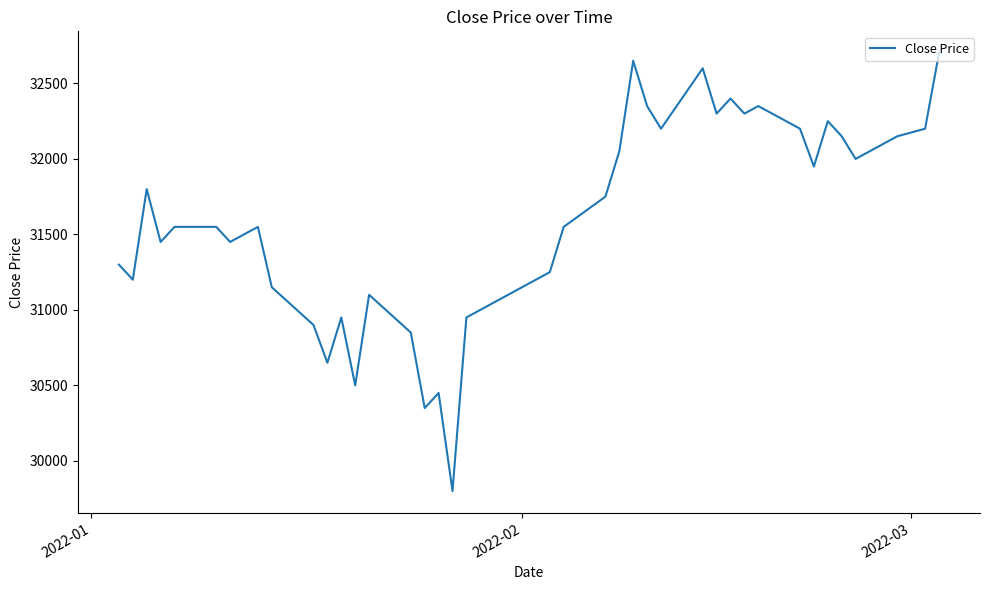

What is the difference between the maximum and minimum values?

2900